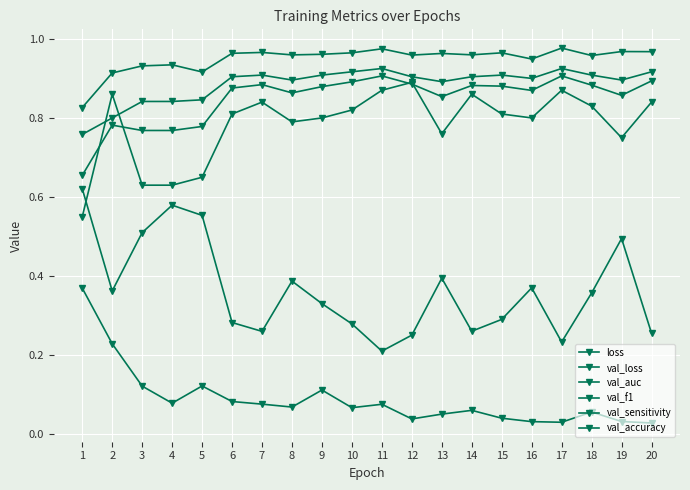

How many data points does each series have?

20